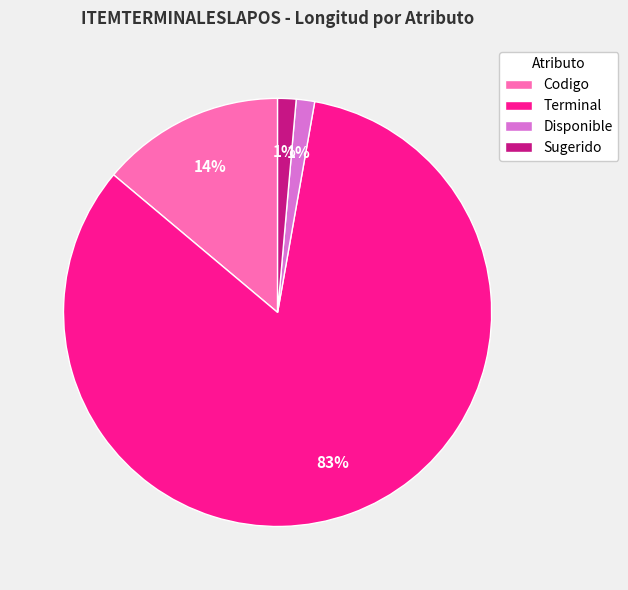

What is the ratio of the value at Disponible to the value at Sugerido?

1.0